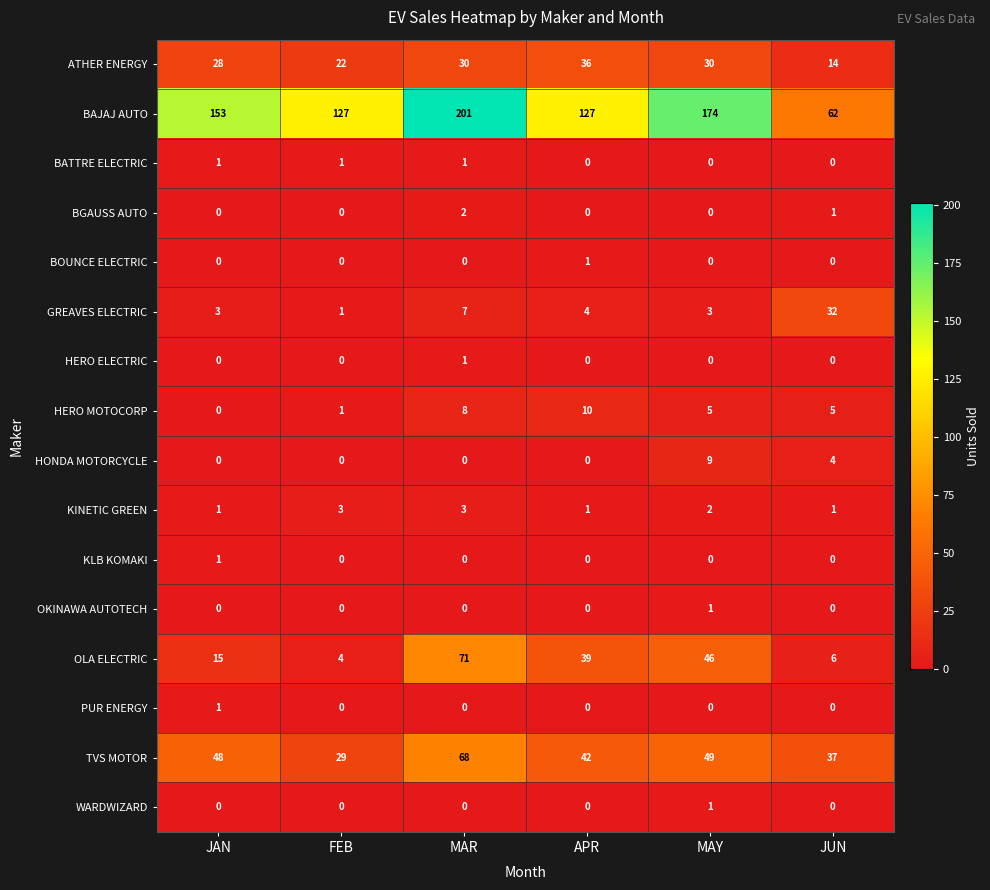

What is the difference between the highest and lowest values at JAN?

153